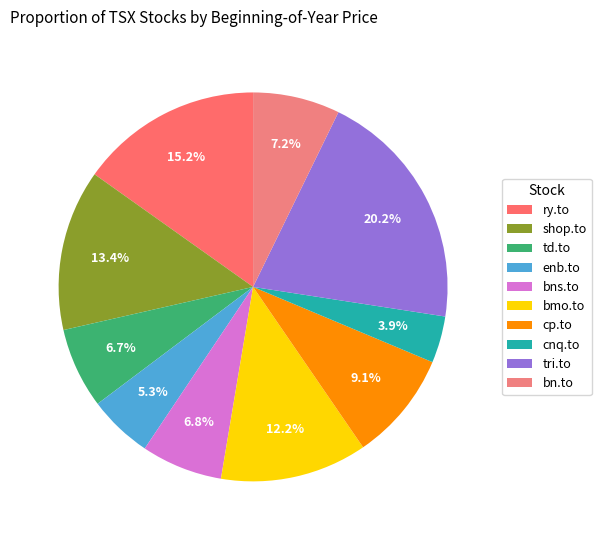

Which slice is the smallest?

cnq.to